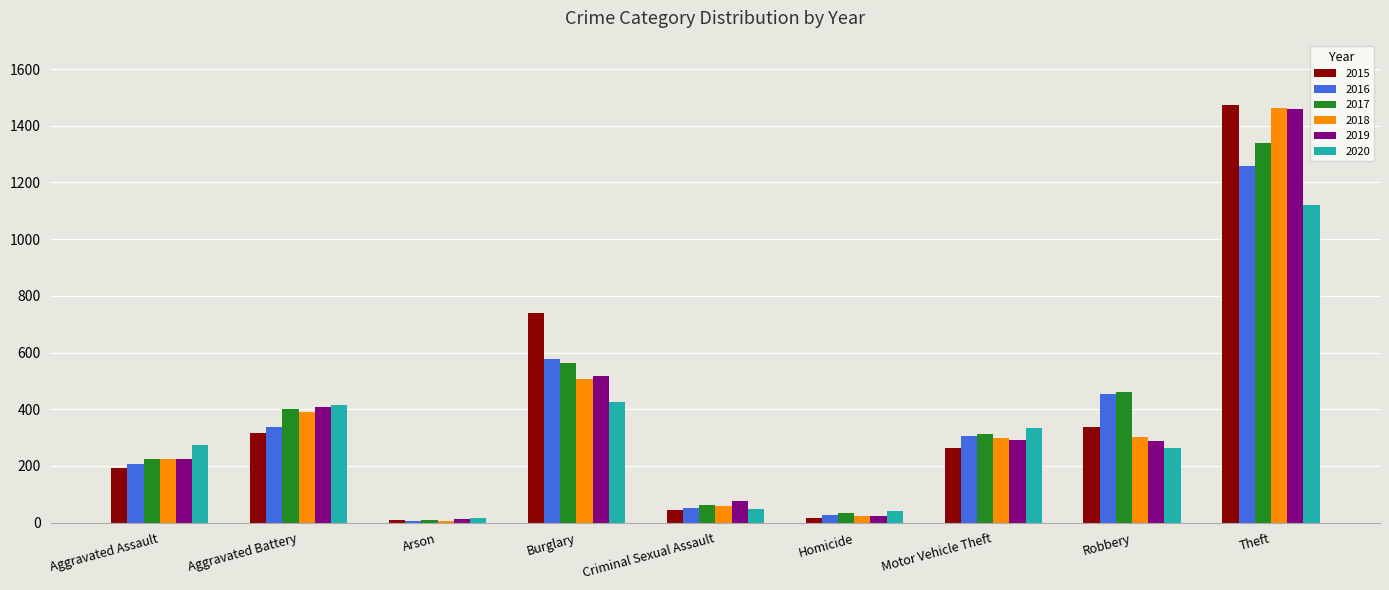

Is it true that 2020 equals 264 at Aggravated Battery?

False